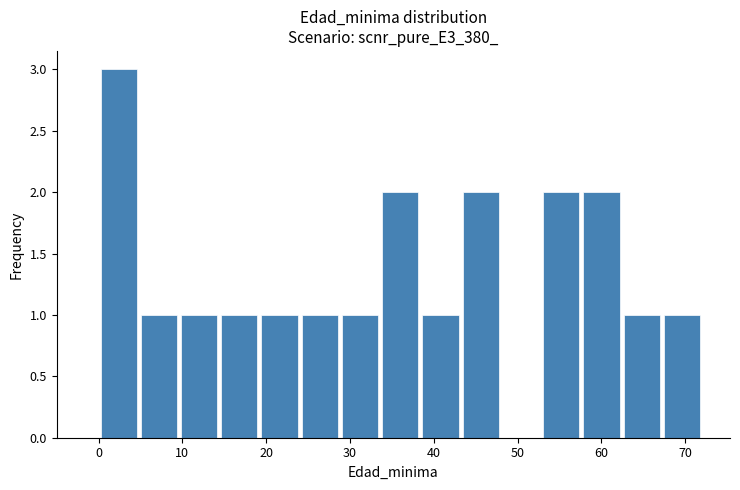

Reading left to right, transcribe this chart: for each bar, give the range it covers on the x-axis and its height. Neither the bar edges nor the heights are printed on the chart, so give them approximately, as read against the axes.

0.0 to 4.8: 3
4.8 to 9.6: 1
9.6 to 14.4: 1
14.4 to 19.2: 1
19.2 to 24.0: 1
24.0 to 28.8: 1
28.8 to 33.6: 1
33.6 to 38.4: 2
38.4 to 43.2: 1
43.2 to 48.0: 2
48.0 to 52.8: 0
52.8 to 57.6: 2
57.6 to 62.4: 2
62.4 to 67.2: 1
67.2 to 72.0: 1